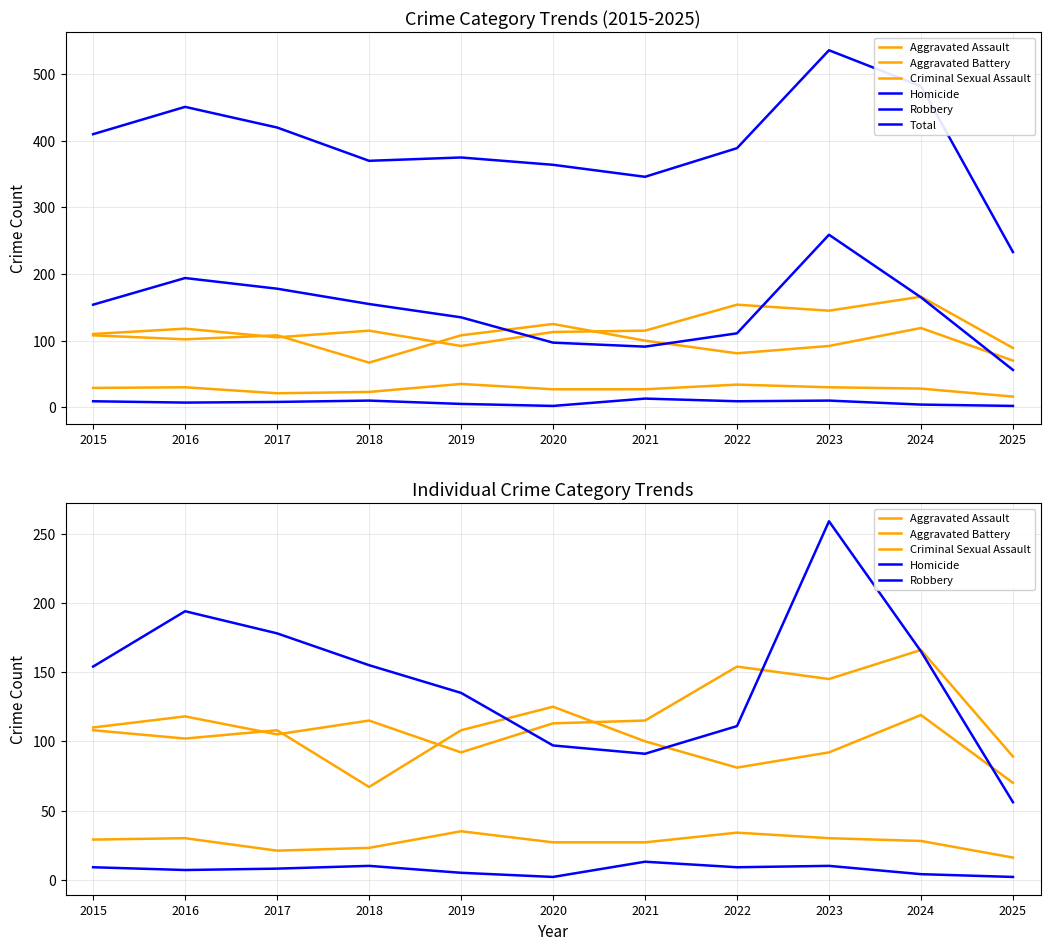

Reading left to right, transcribe all the data shown in this chart.

Aggravated Assault: 110	118	105	115	92	113	115	154	145	166	89
Aggravated Battery: 108	102	108	67	108	125	100	81	92	119	70
Criminal Sexual Assault: 29	30	21	23	35	27	27	34	30	28	16
Homicide: 9	7	8	10	5	2	13	9	10	4	2
Robbery: 154	194	178	155	135	97	91	111	259	165	56
Total: 410	451	420	370	375	364	346	389	536	482	233